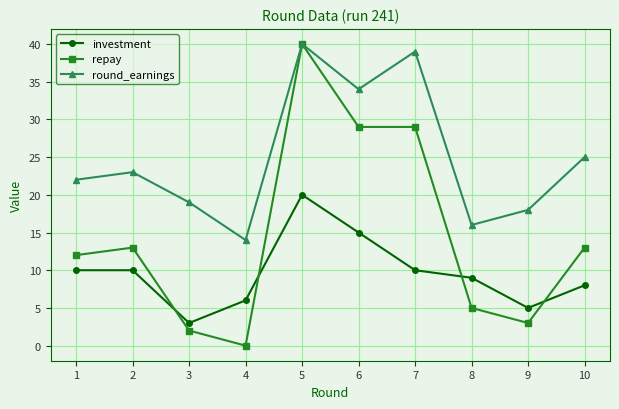

Where is the first local minimum for round_earnings?

4